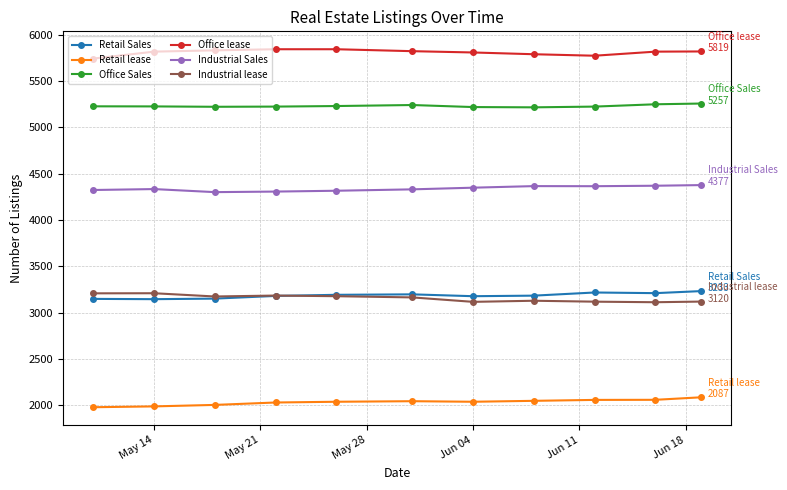

How many values in the Office lease series are below 5817?

4